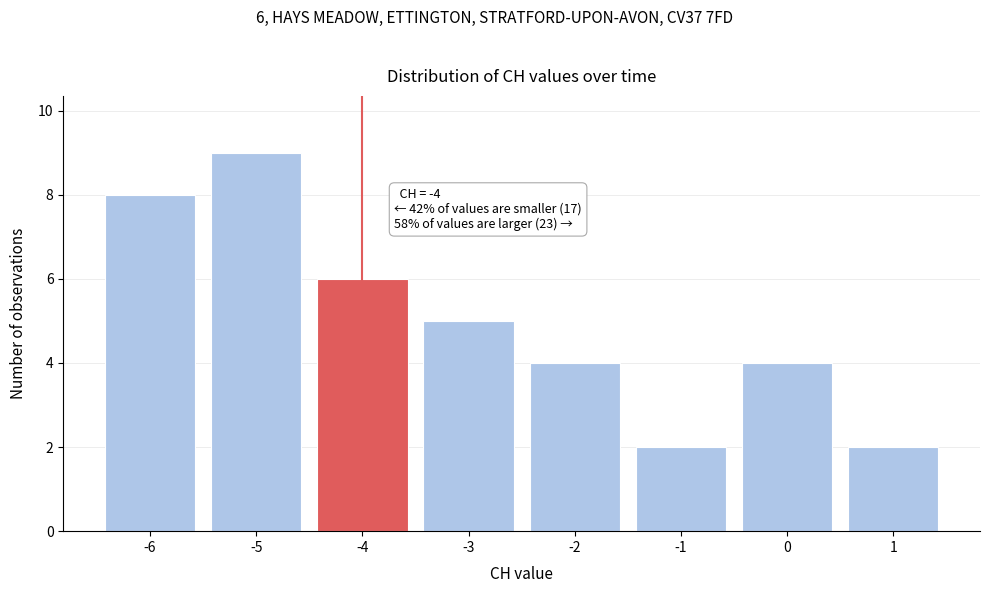

Reading left to right, transcribe all the data shown in this chart.

8	9	6	5	4	2	4	2